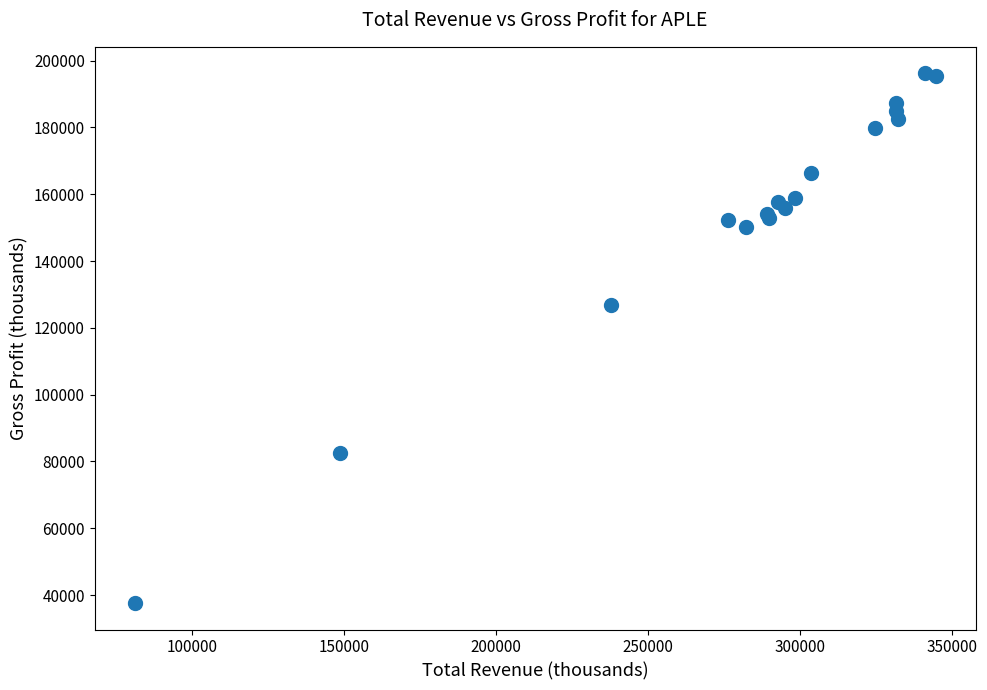

What Y value in the scatter plot is closest to 116900?

126900